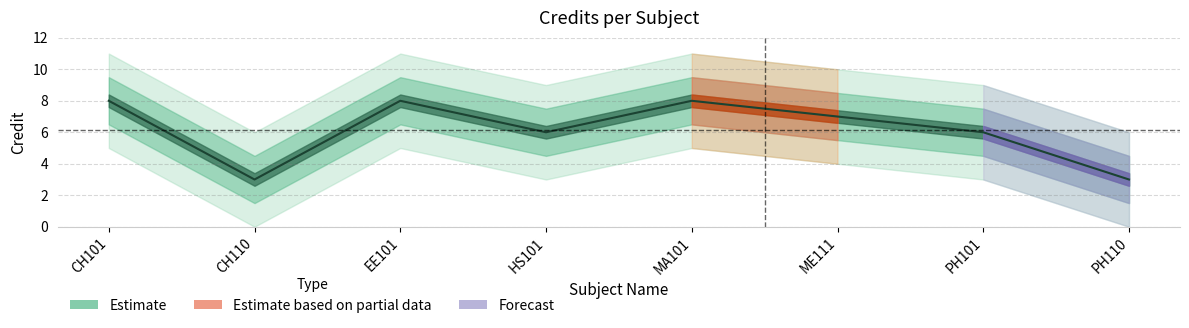

What is the difference between the second highest and minimum values?

5